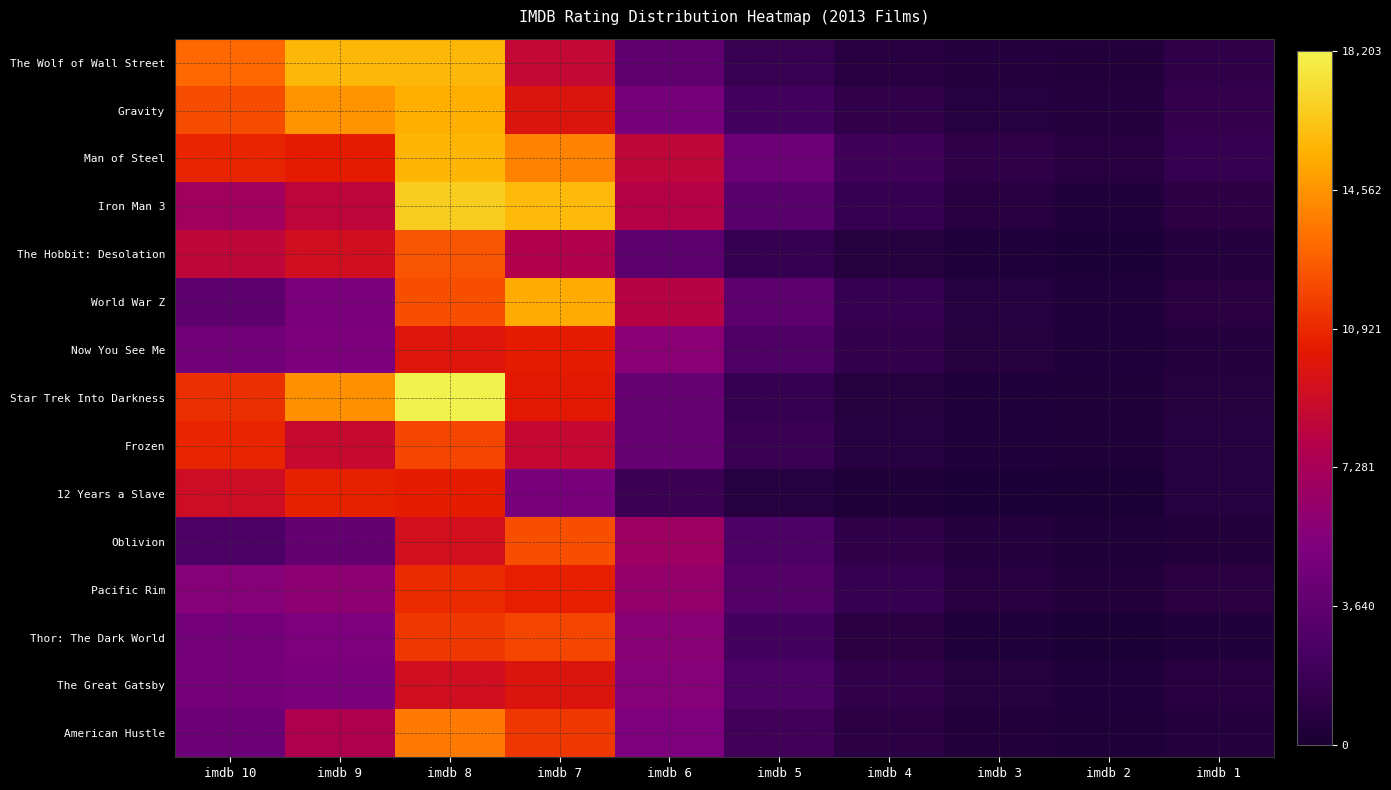

Which has a higher value, imdb 7 or imdb 1?

imdb 7